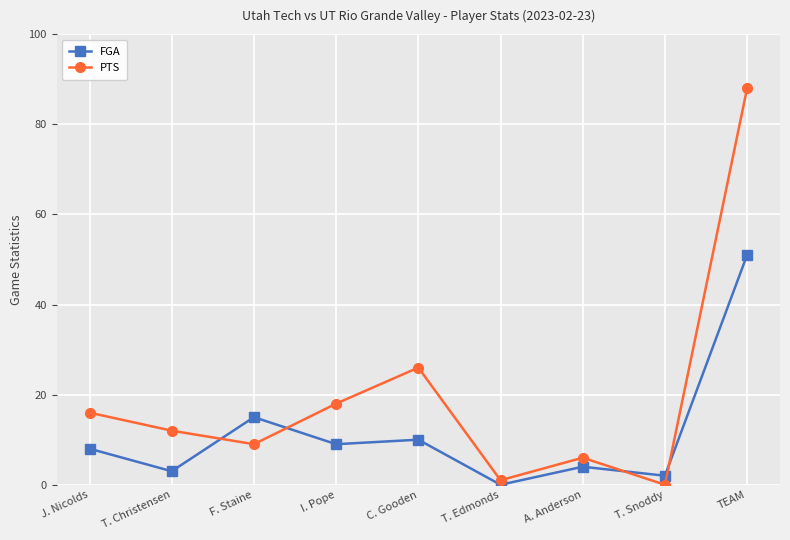

How many lines are shown in the chart?

2